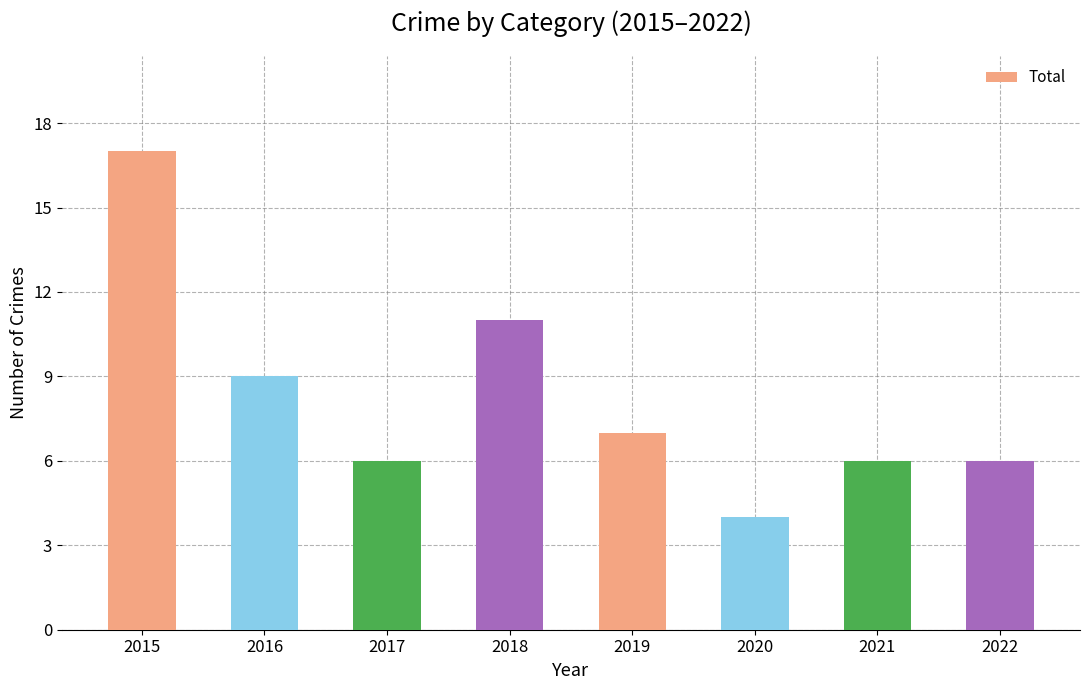

What is the change in value from 2020 to 2021?

+2